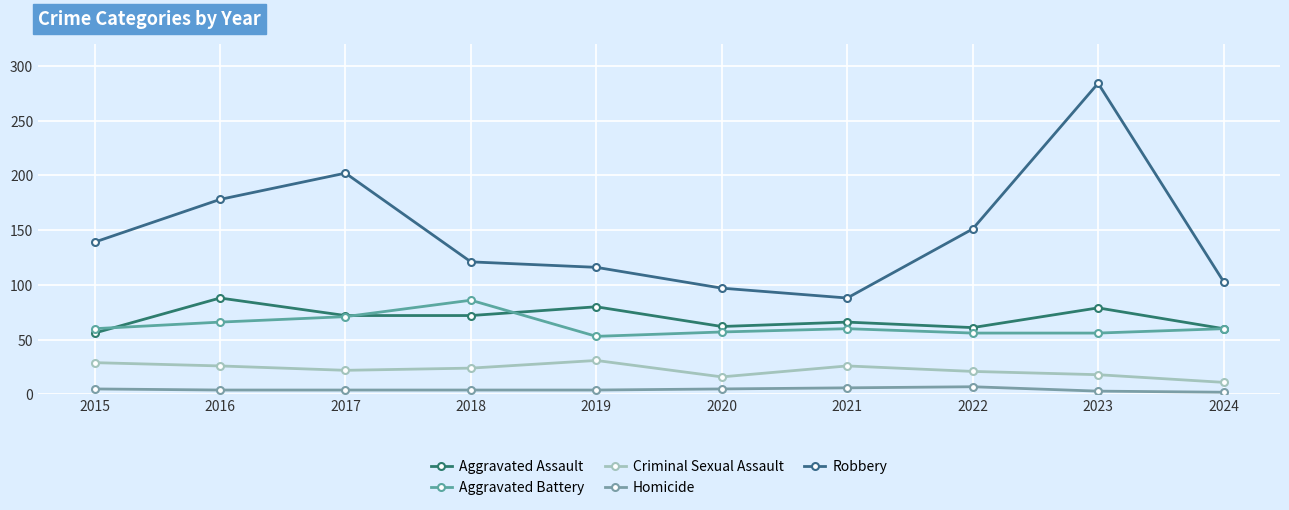

Is this an area chart (filled region under the line)?

No